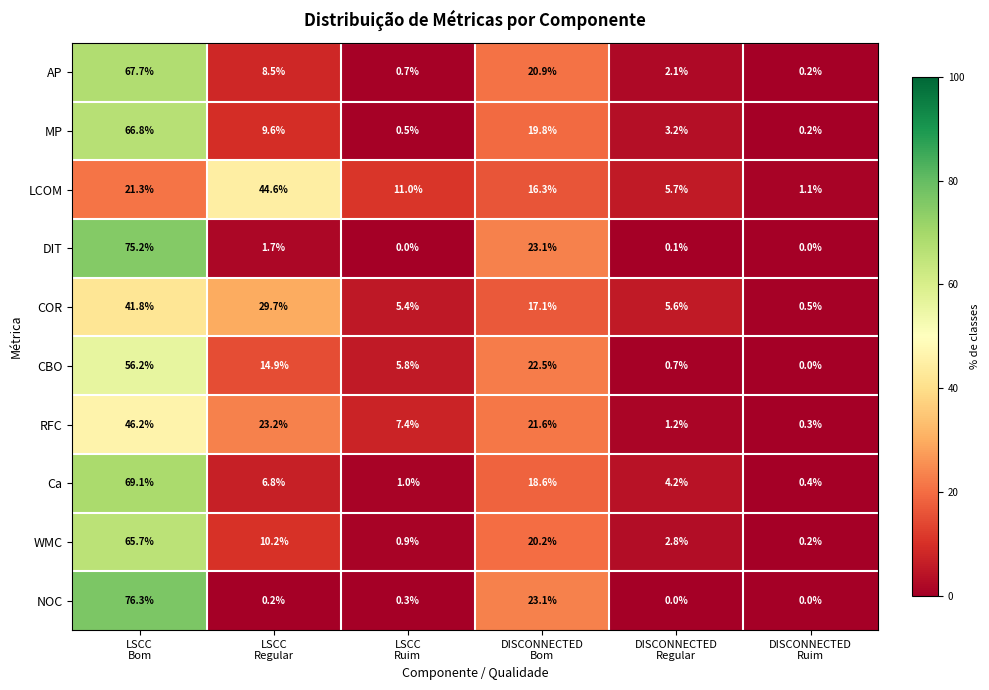

What is the difference between the second highest and second lowest values in the RFC series?

22.0